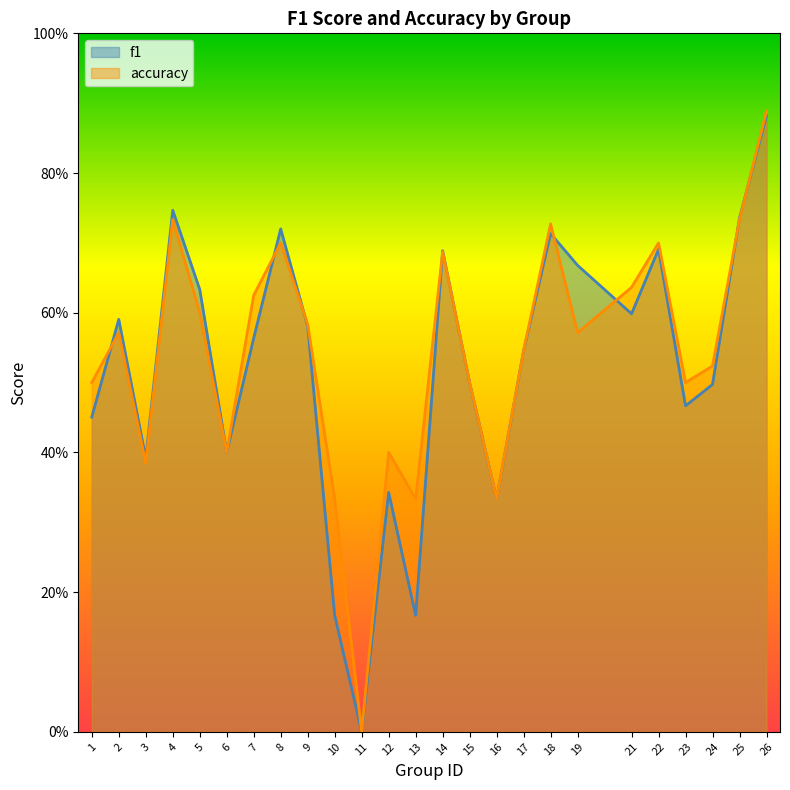

How many f1 values are between 0 and 1?

25